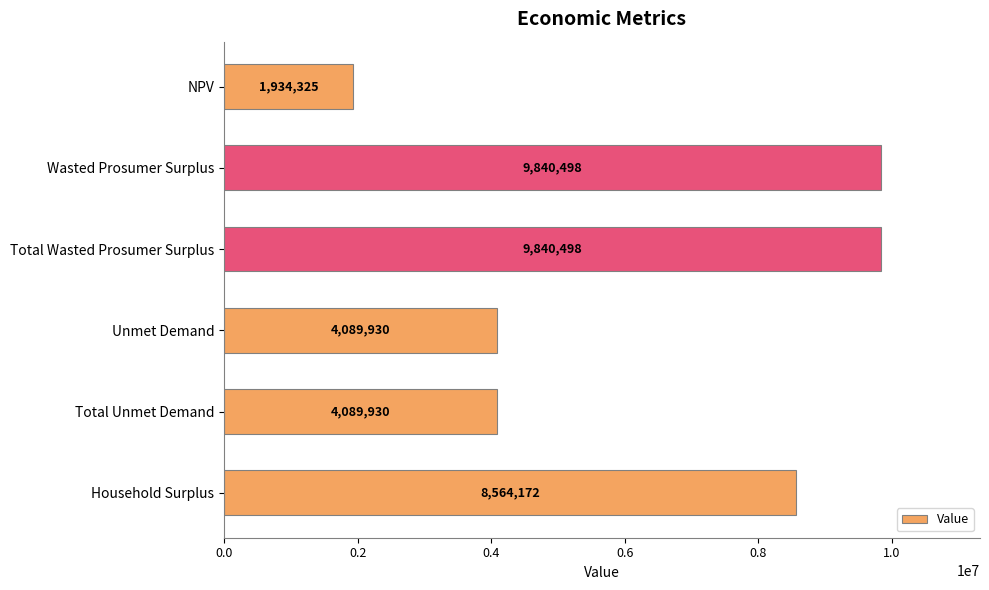

Which has a higher value, Wasted Prosumer Surplus or Household Surplus?

Wasted Prosumer Surplus